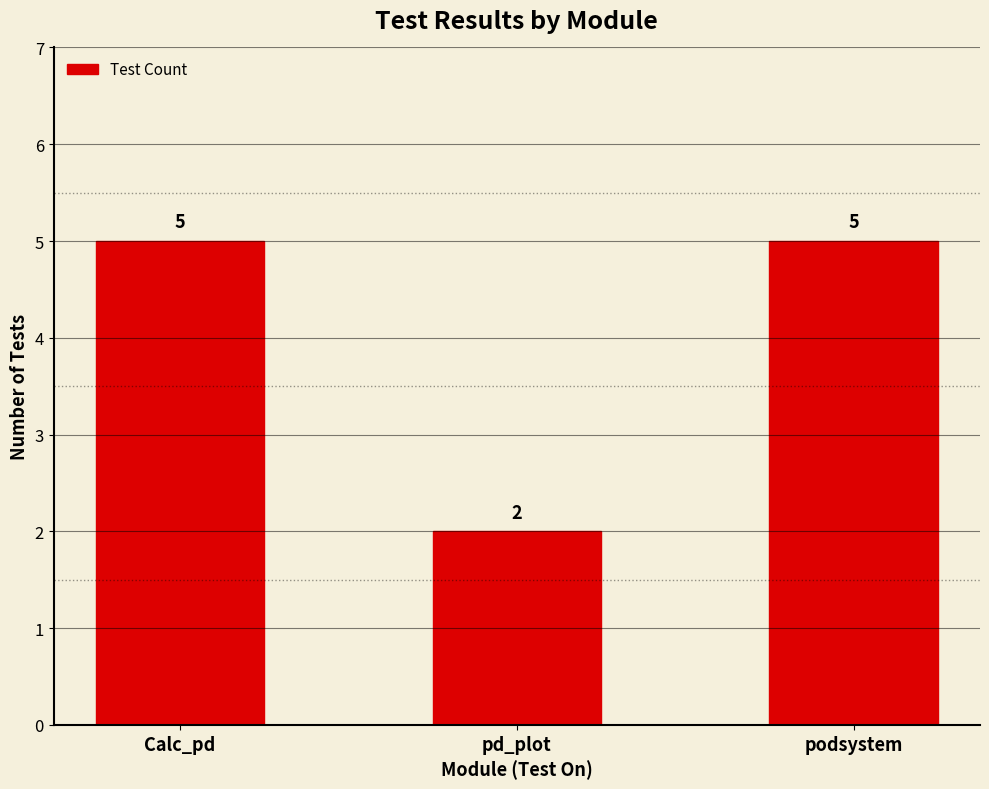

What is the label of the 3rd bar from the left?

podsystem